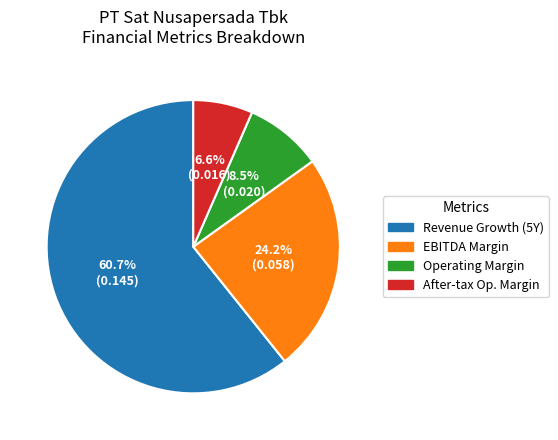

Combined, what portion of the pie is Operating Margin and EBITDA Margin?

32.7%